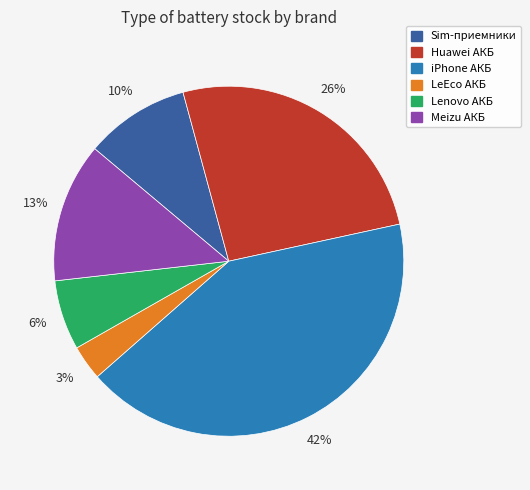

What percentage is the iPhone АКБ slice, to the nearest percent?

42%